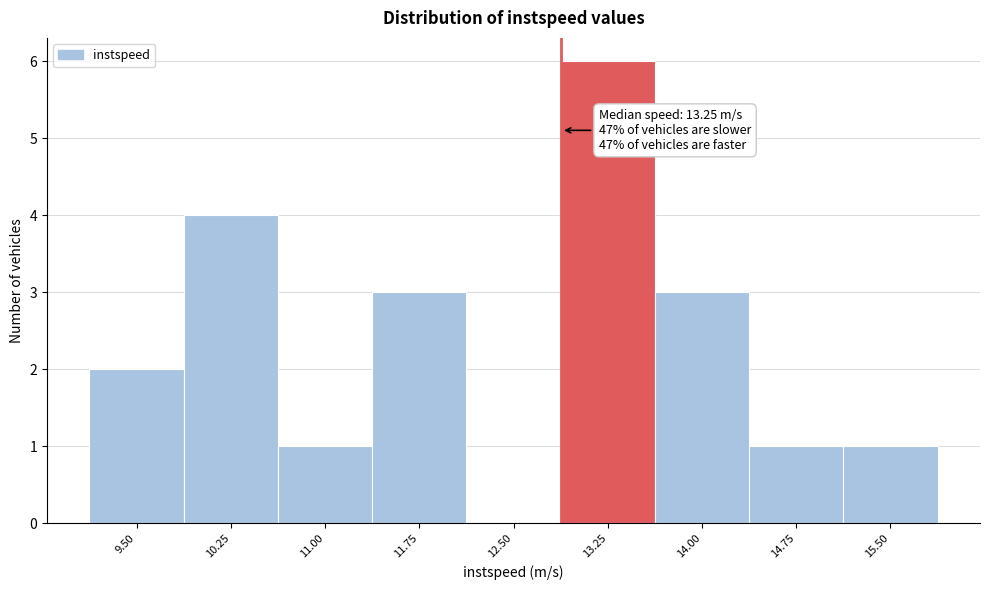

What is the change in value from 12.50 to 13.25?

+6